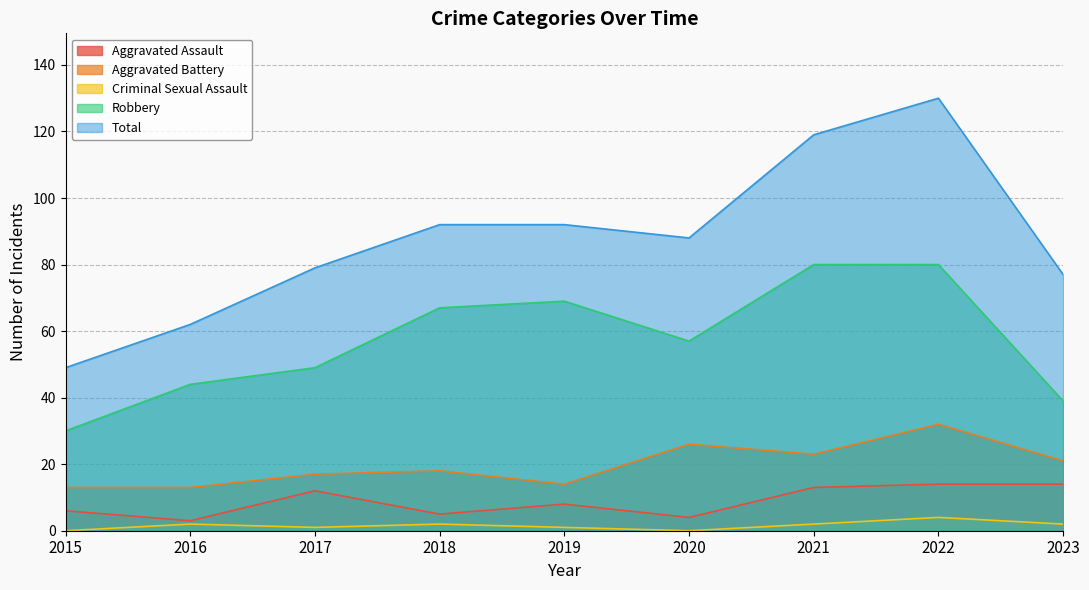

True or false: Robbery and Aggravated Assault intersect in this chart.

False